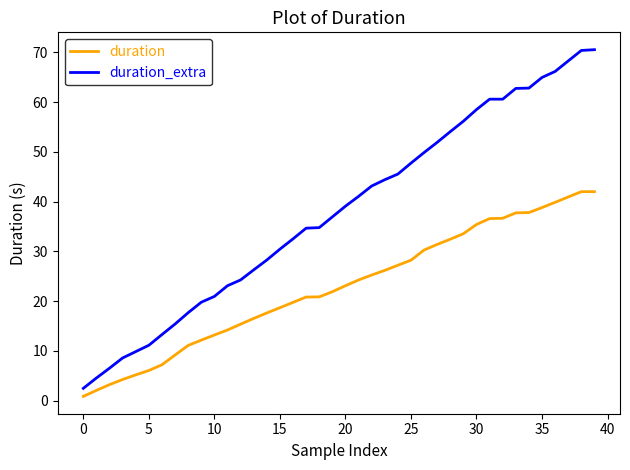

List the series in order of their peak value, highest first.

duration_extra, duration